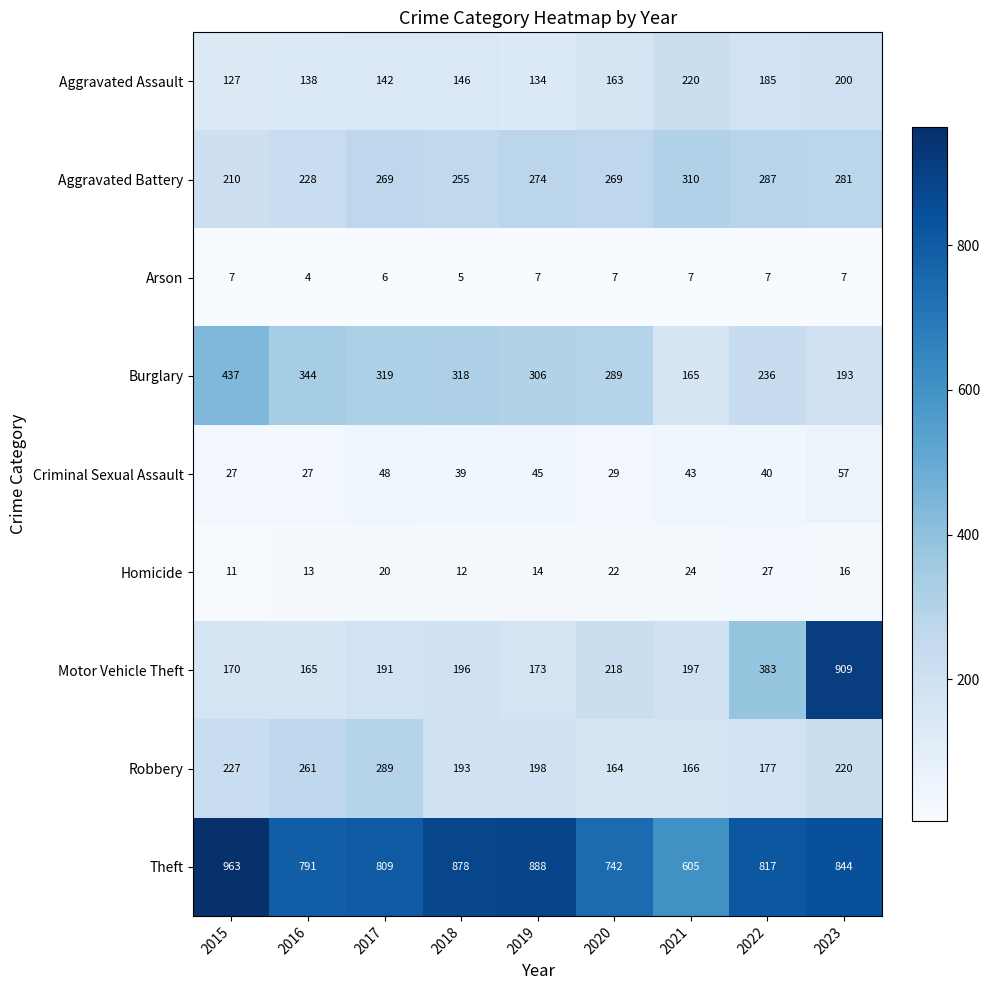

Which series changed the most between 2018 and 2020?

Theft